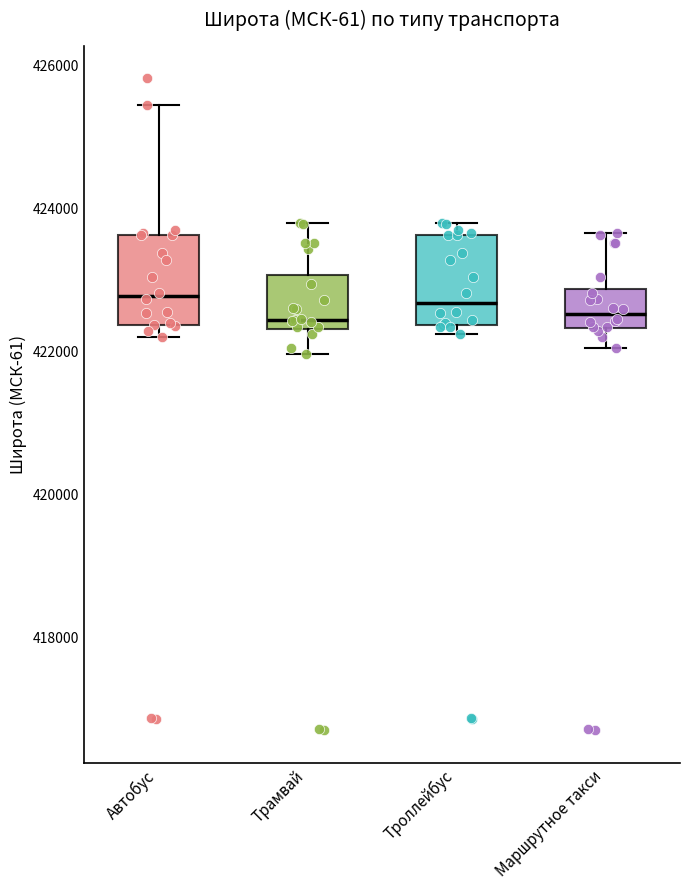

Where is the lower edge of the box for Троллейбус on the y-axis? The values are not printed on the chart, so give them approximately, as read against the axis.

422400